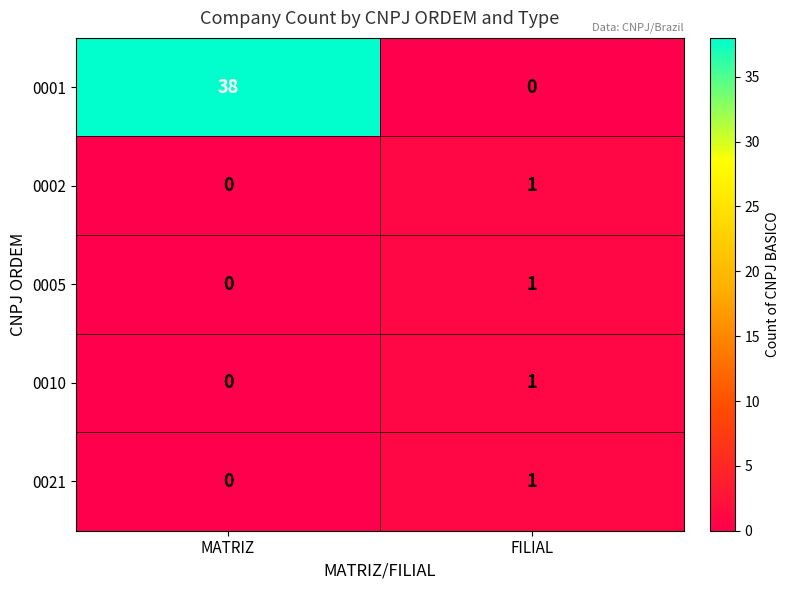

True or false: 0002 has a value of 1 at FILIAL.

True